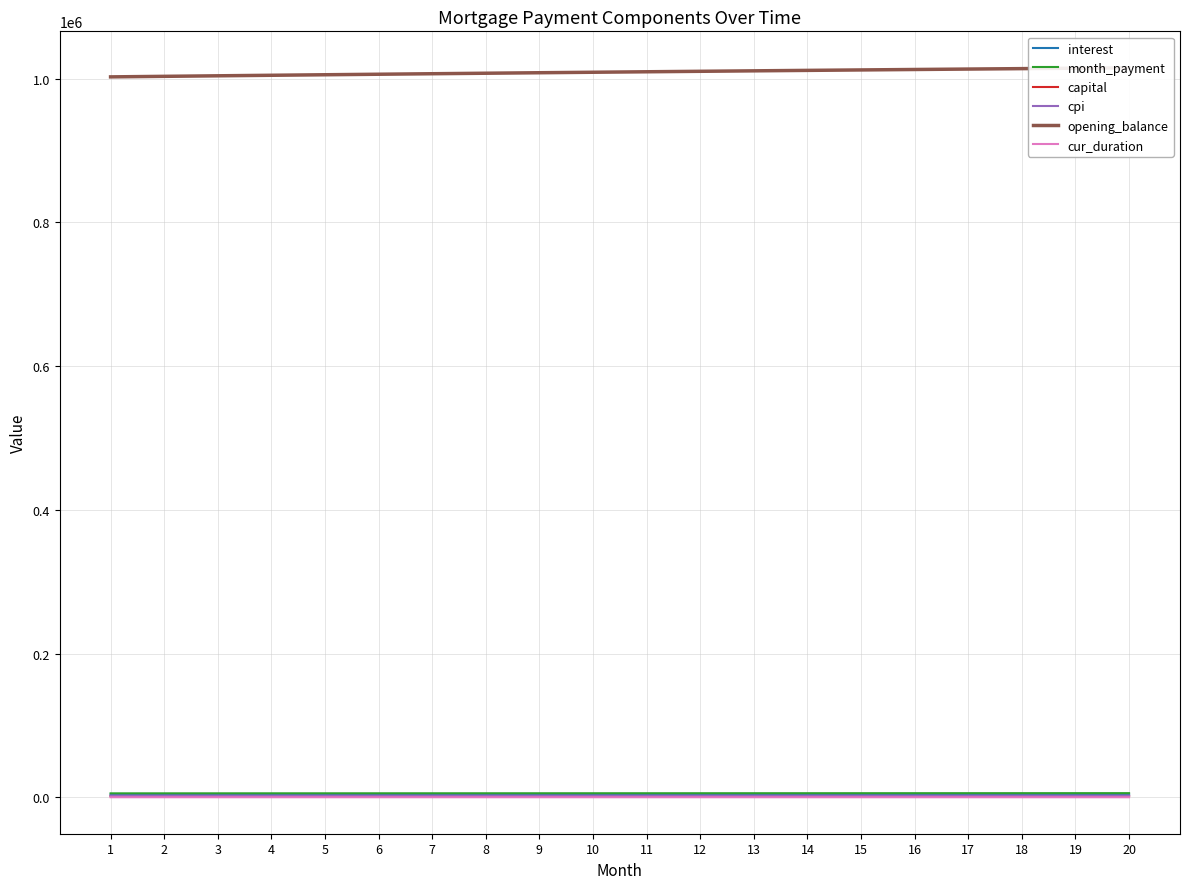

What are all the series names shown in the legend?

interest, month_payment, capital, cpi, opening_balance, cur_duration